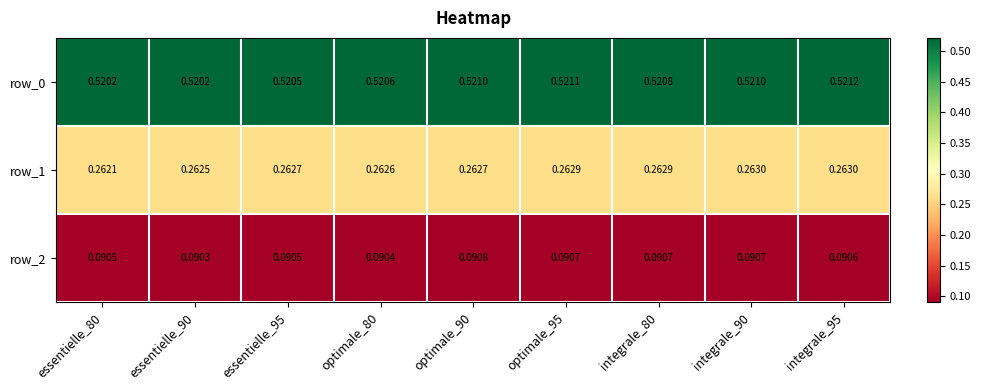

Which category has the highest value in the row_0 series?

integrale_95